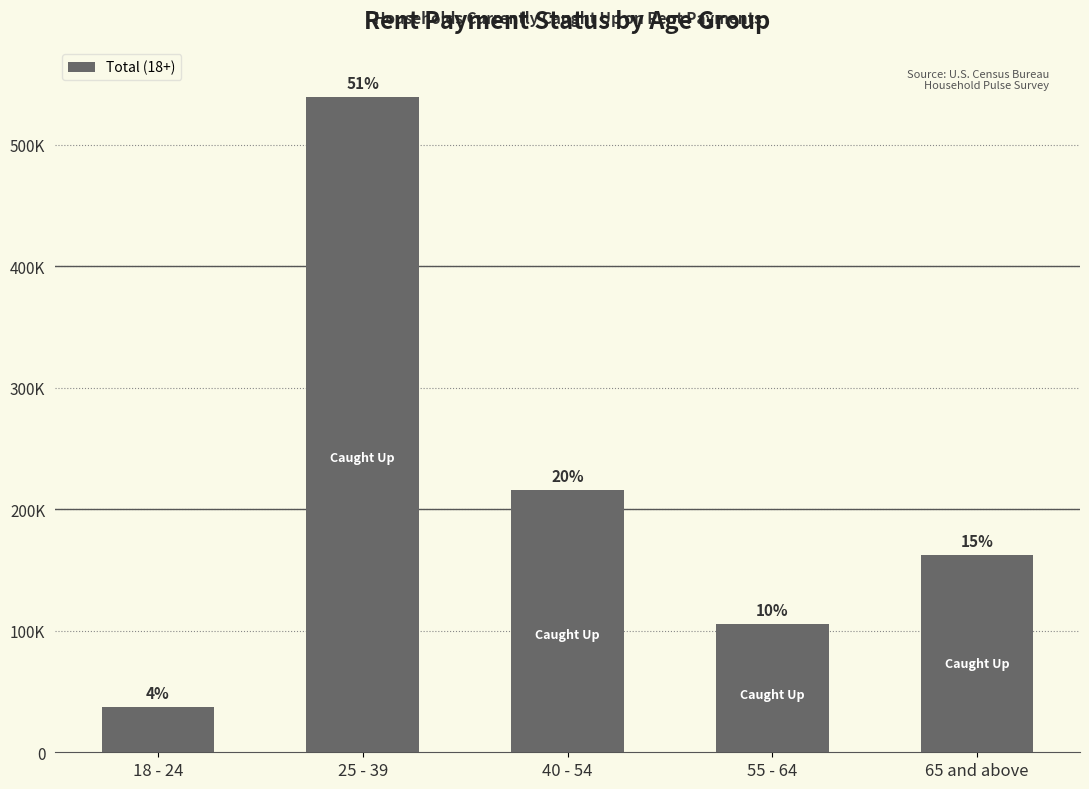

Read the value at 40 - 54, to the nearest 50.

215950